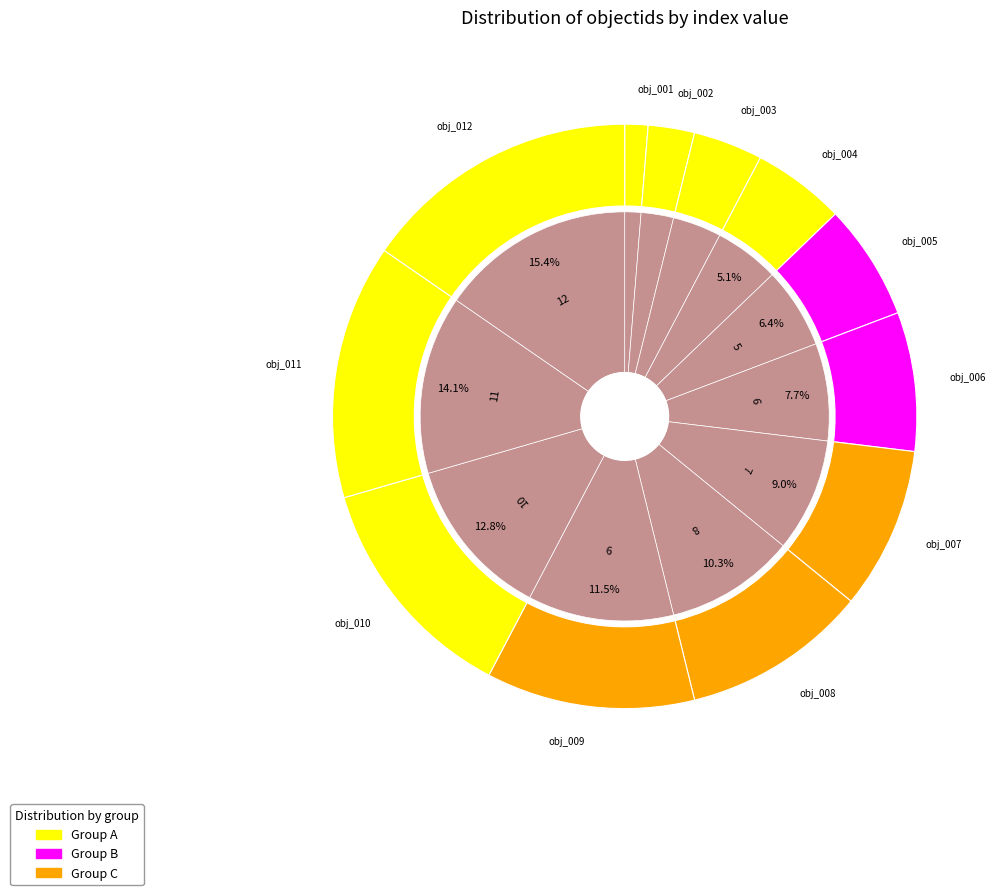

To the nearest percent, what percentage of the pie is obj_003?

4%